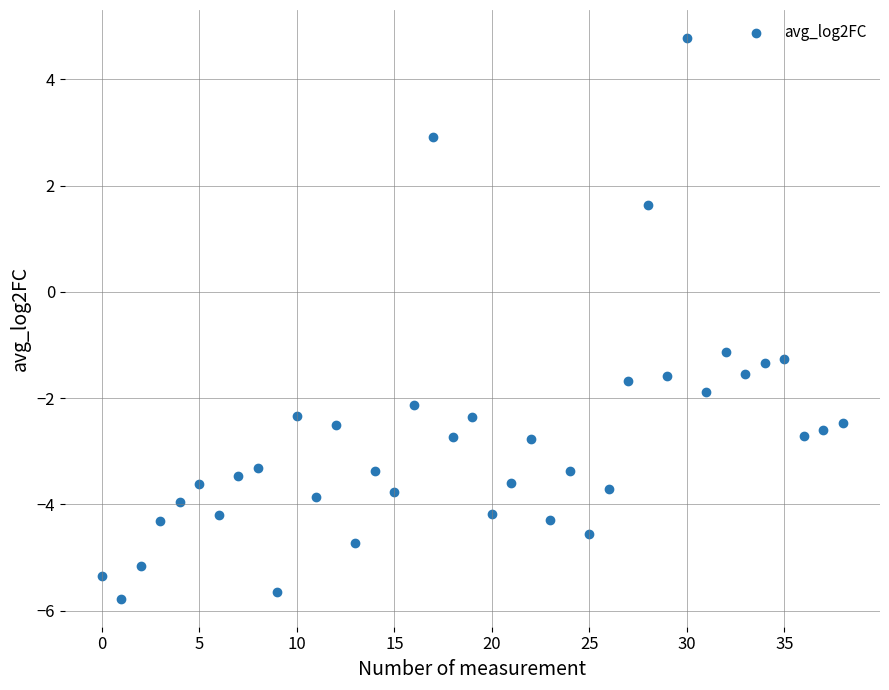

What Y value in the scatter plot is closest to 0?

-1.1